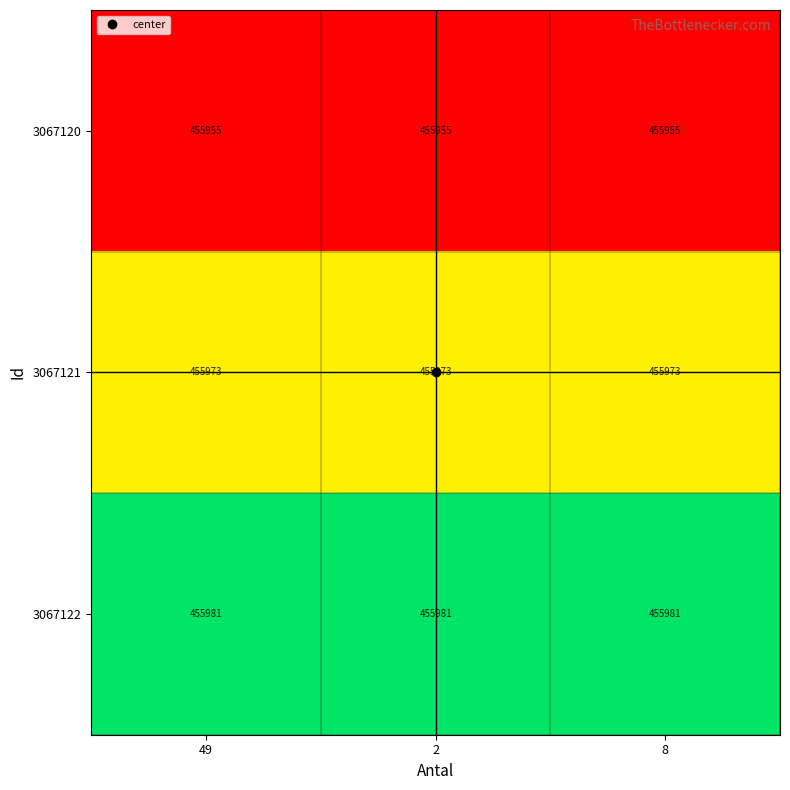

At how many categories does at least one series exceed 455974?

3